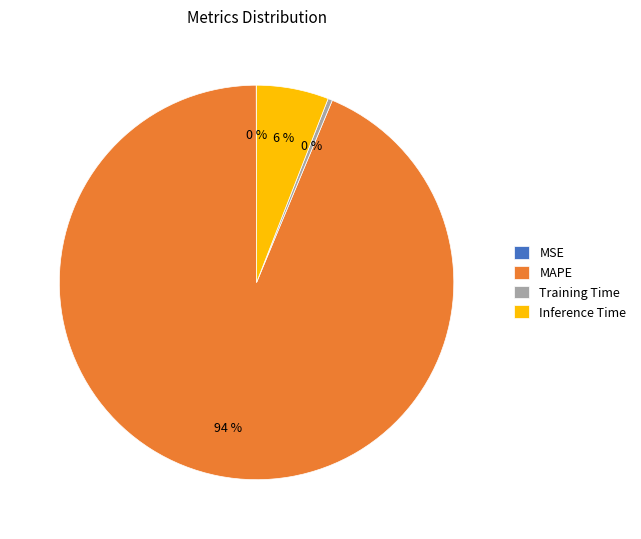

Is it true that Inference Time is 1% of the pie?

False